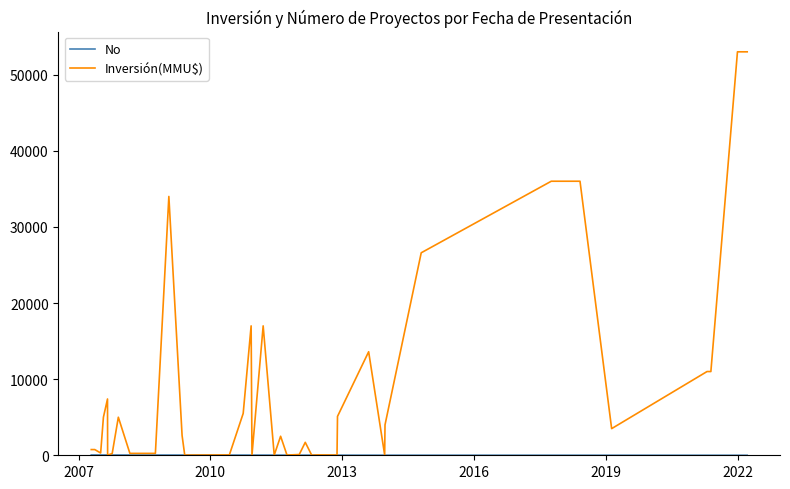

Which series has the widest spread of values?

Inversión(MMU$)